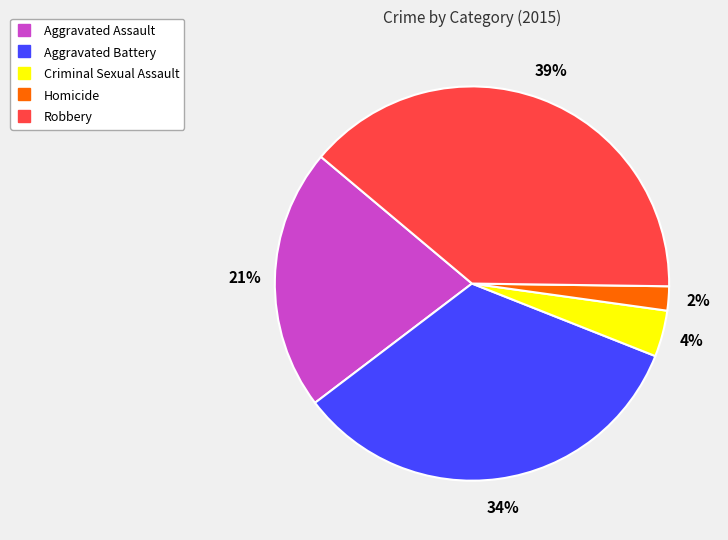

How many segments does this pie chart have?

5